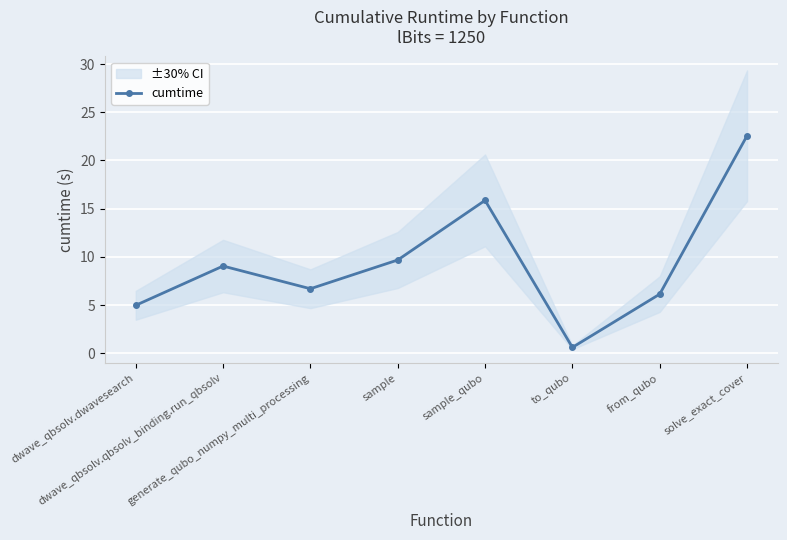

What is the value of the 7th point from the left?

6.1